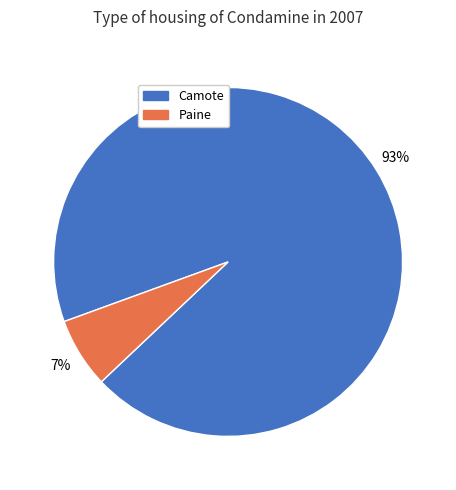

Rank the categories by value from highest to lowest.

Camote, Paine